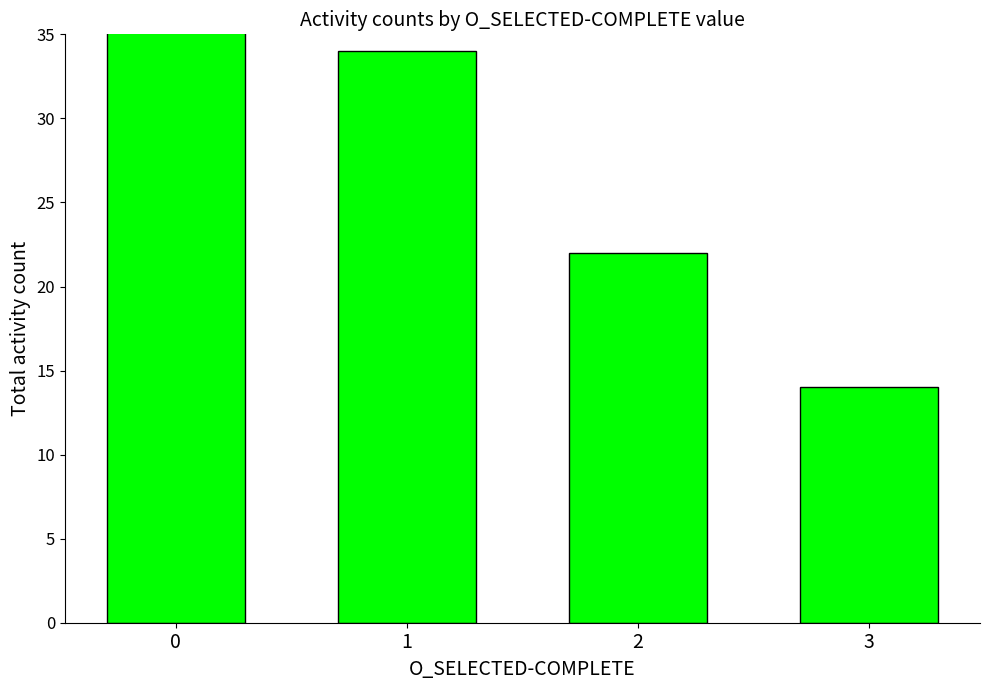

The chart shows a value of 33 at 2. True or false?

False